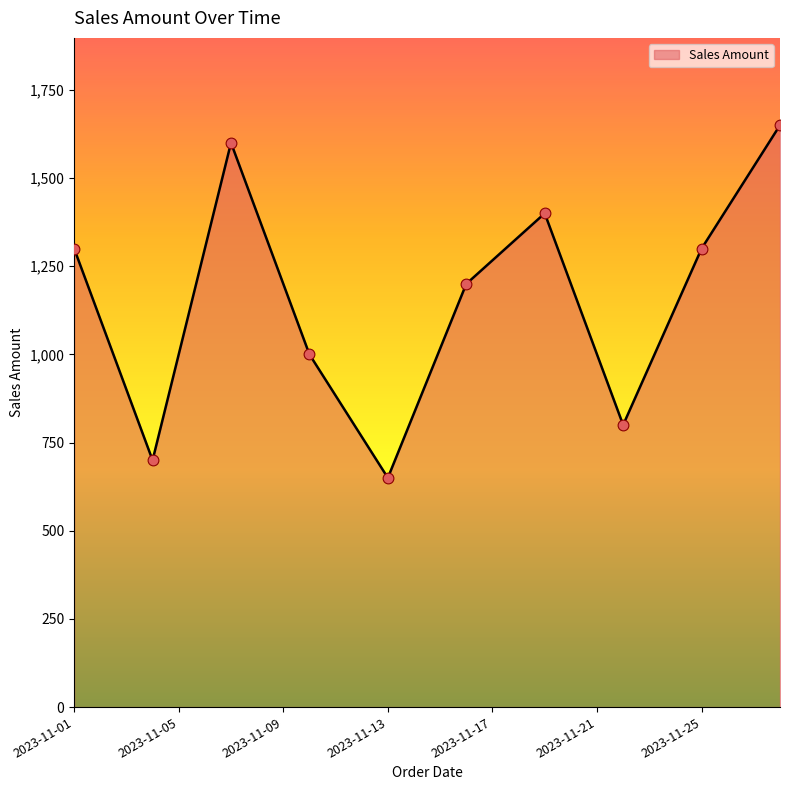

What is the minimum value shown in the chart?

650